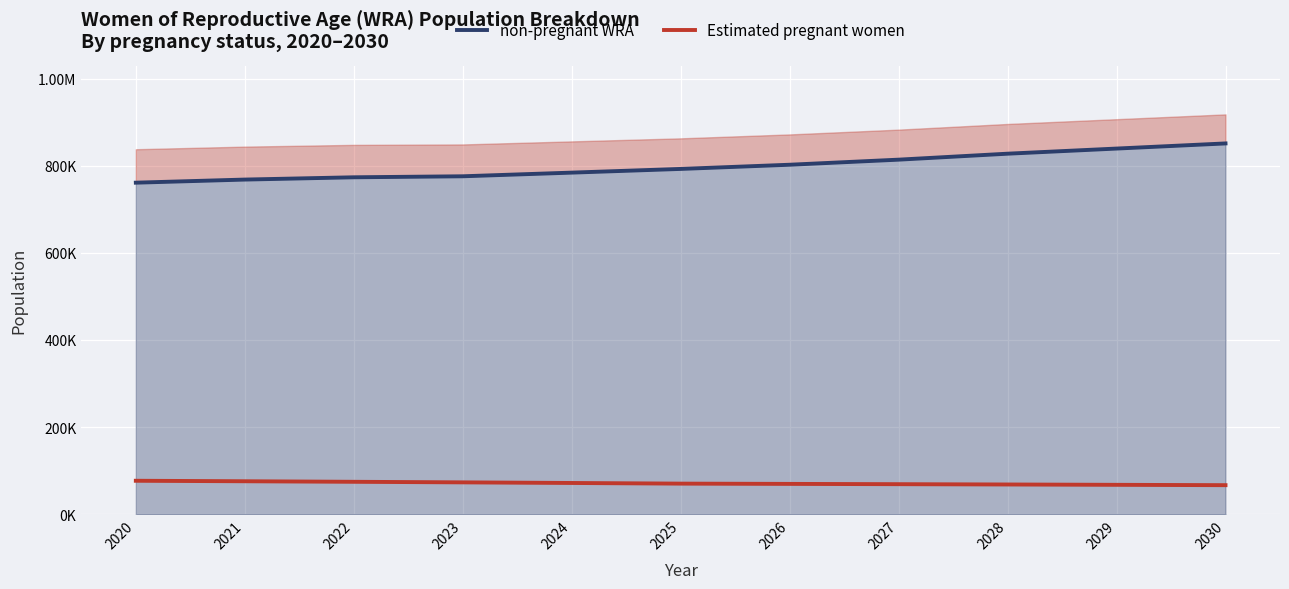

What is the spread (max minus min) of values at 2028?

759538.5